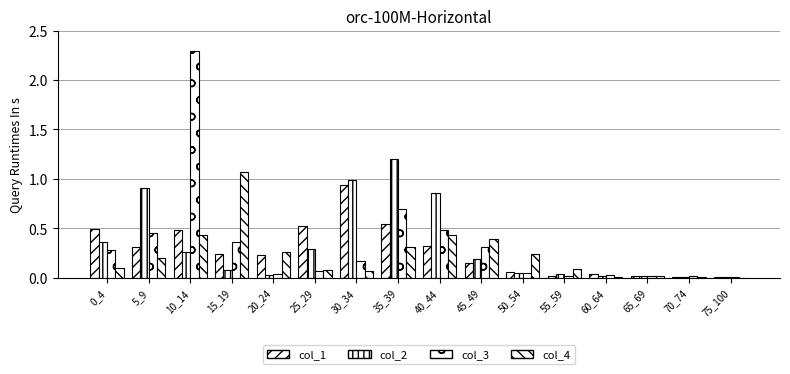

Rank the series by their maximum value, from lowest to highest.

col_1, col_4, col_2, col_3